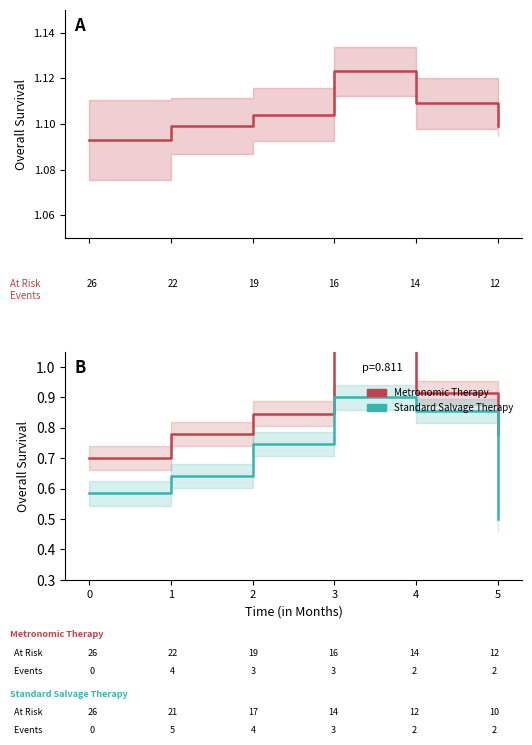

What is the value of the avg_ratio point at the 4th from the left?

1.1